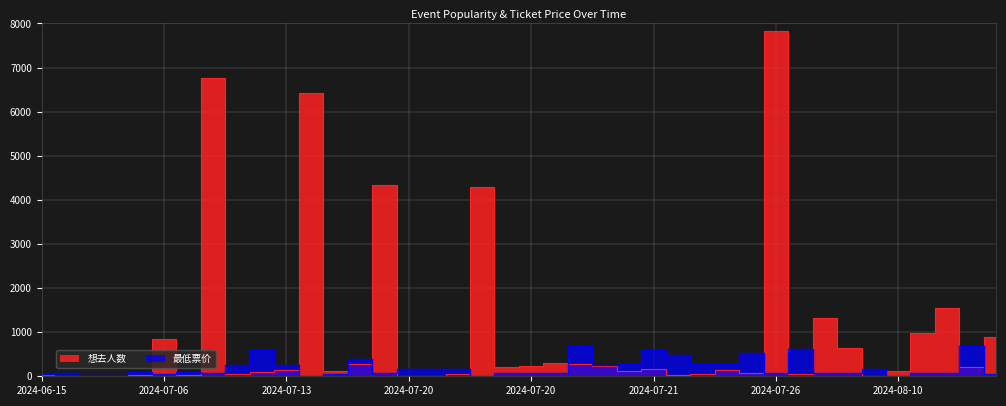

Which series has the largest total across all categories?

想去人数